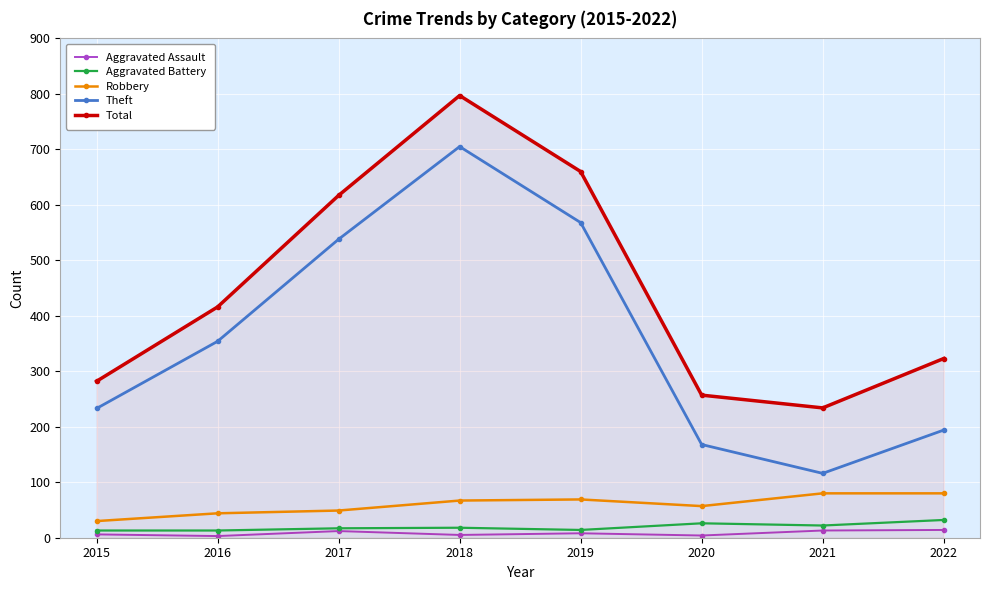

The Total series shows 234 at 2021. True or false?

True